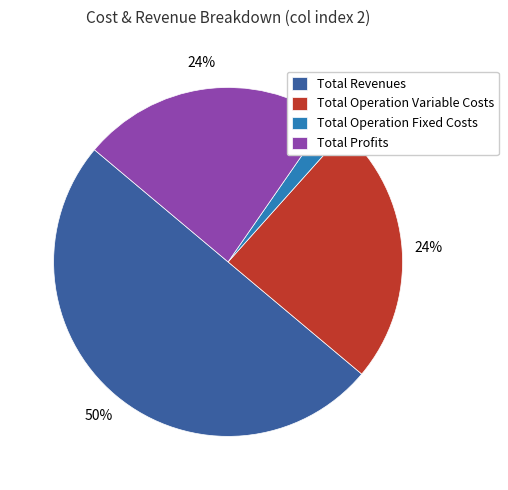

Is the sum of Total Operation Variable Costs and Total Profits greater than half?

No